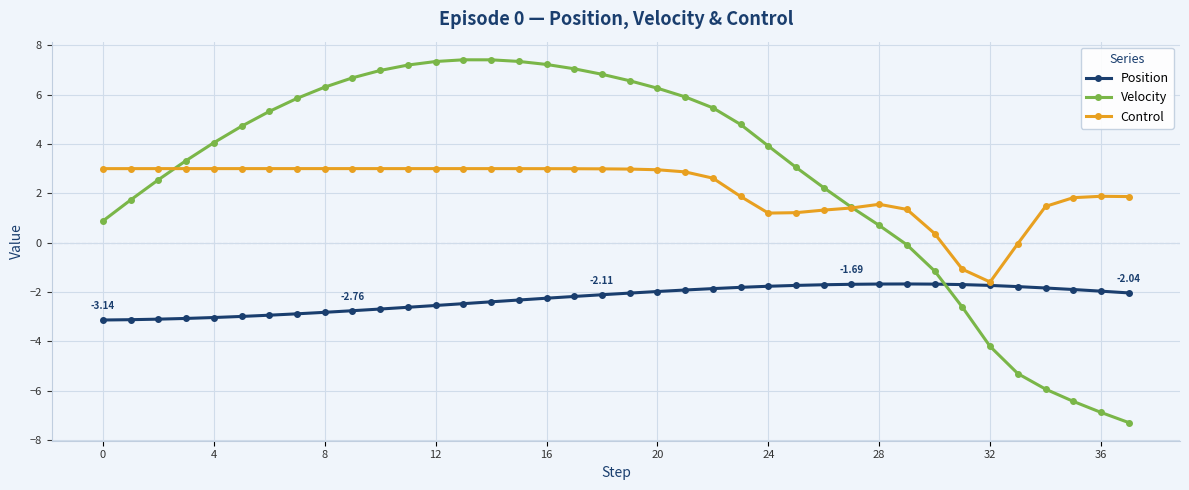

Count the number of categories in the chart.

38